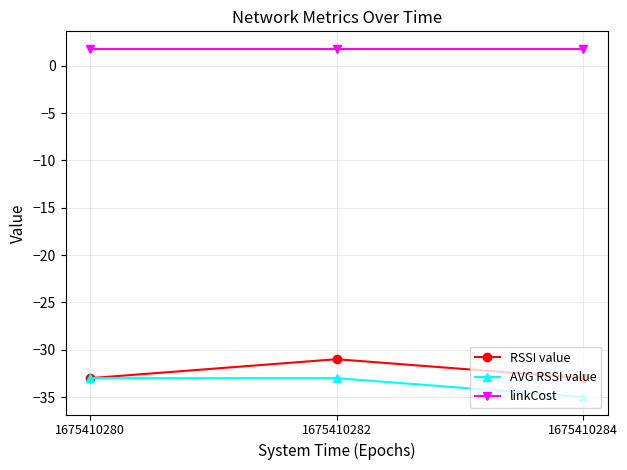

Rank the series at 1675410282 from highest to lowest value.

linkCost, RSSI value, AVG RSSI value